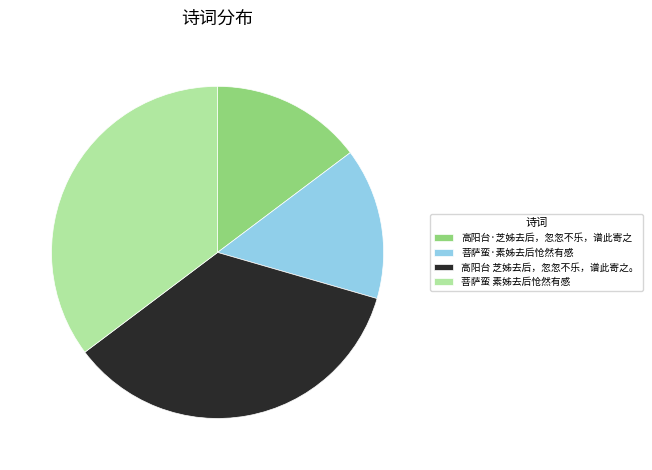

What is the ratio of the value at 菩萨蛮·素姊去后怆然有感 to the value at 菩萨蛮 素姊去后怆然有感?

0.4